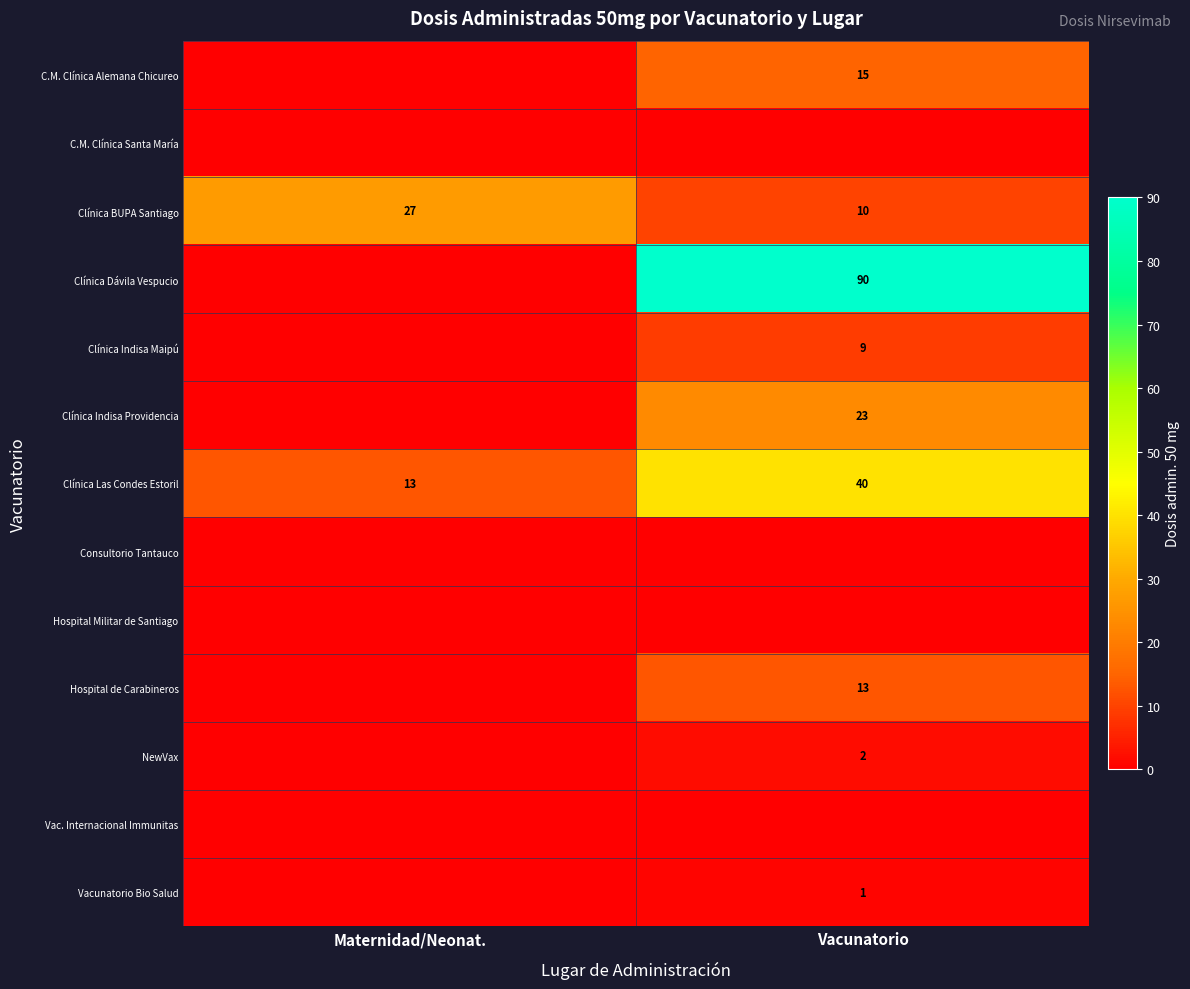

Reading left to right, extract all data points from this chart.

row_0: 0	15
row_1: 0	0
row_2: 27	10
row_3: 0	90
row_4: 0	9
row_5: 0	23
row_6: 13	40
row_7: 0	0
row_8: 0	0
row_9: 0	13
row_10: 0	2
row_11: 0	0
row_12: 0	1